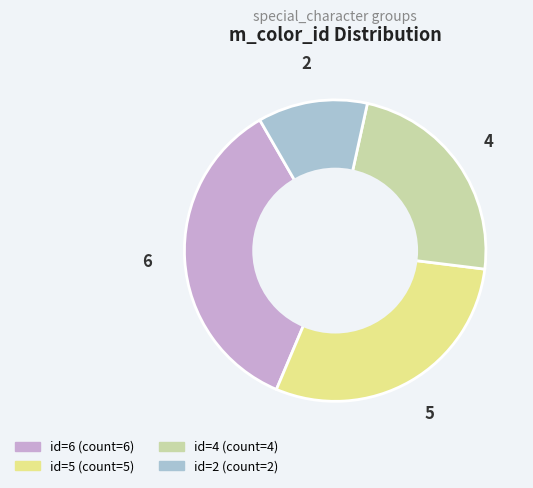

Does any single category account for the majority?

No